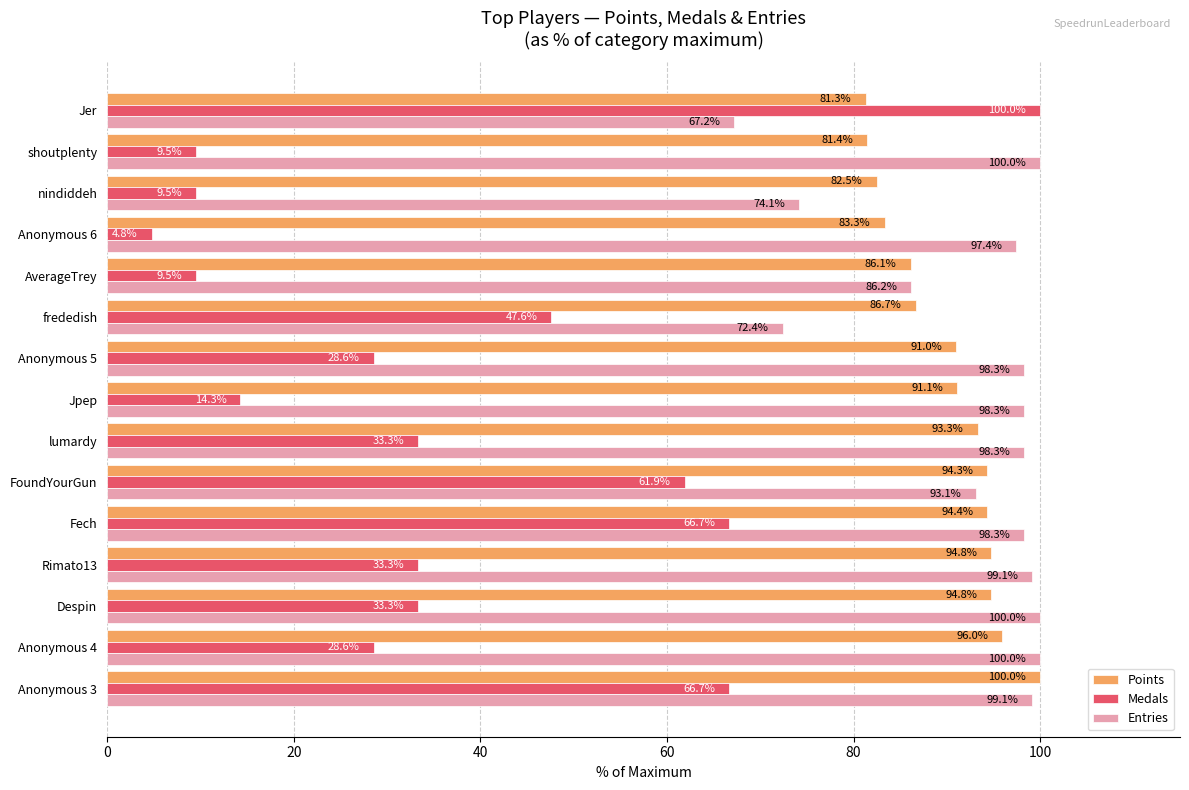

Which series has the widest spread of values?

Medals